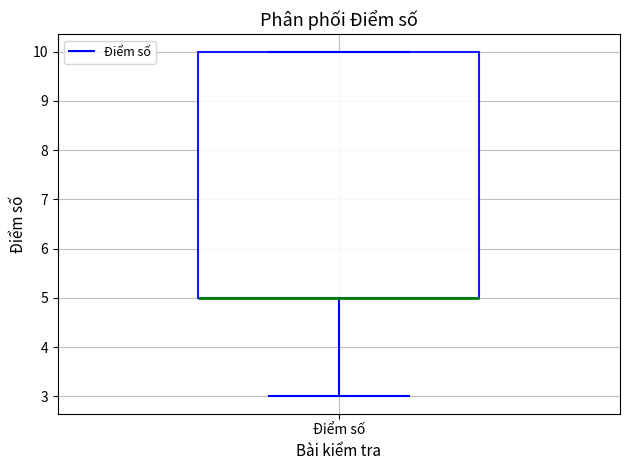

Where is the lower edge of the box for Điểm số on the y-axis? The values are not printed on the chart, so give them approximately, as read against the axis.

5